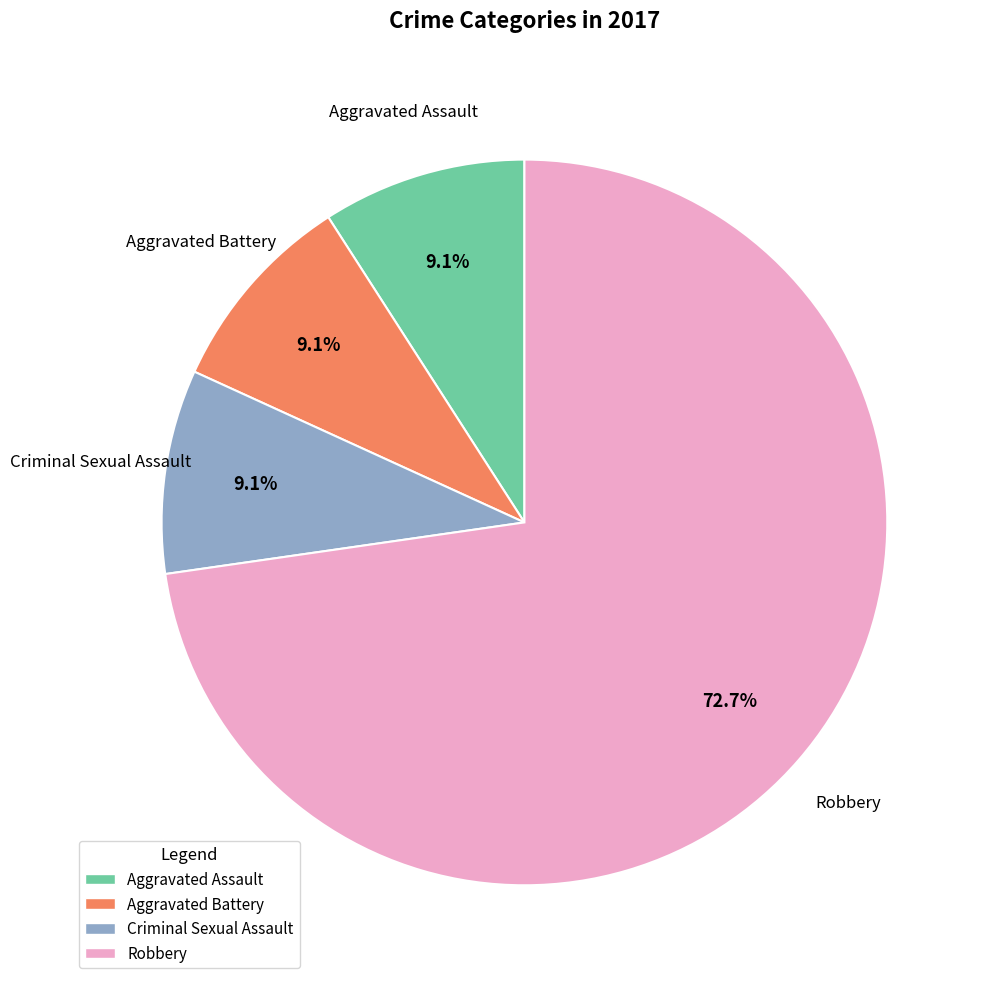

To the nearest percent, what is the difference between the largest and smallest slice percentages?

64%